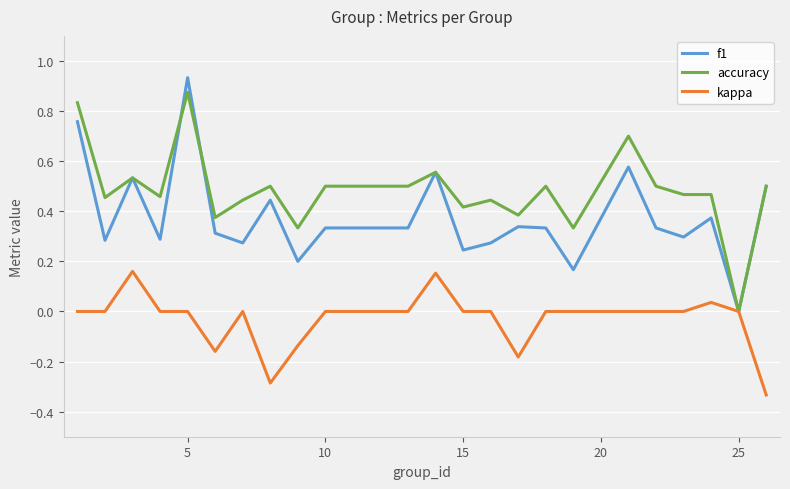

What are all the series names shown in the legend?

f1, accuracy, kappa